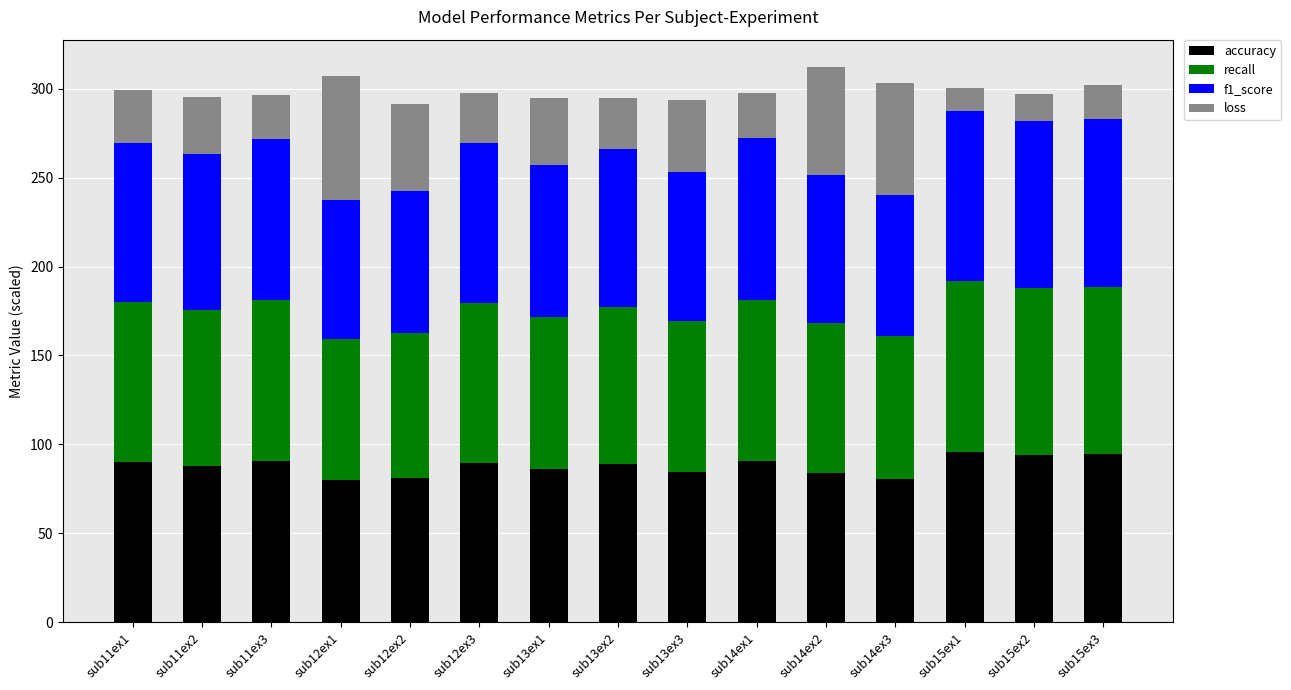

Are the bars horizontal?

No